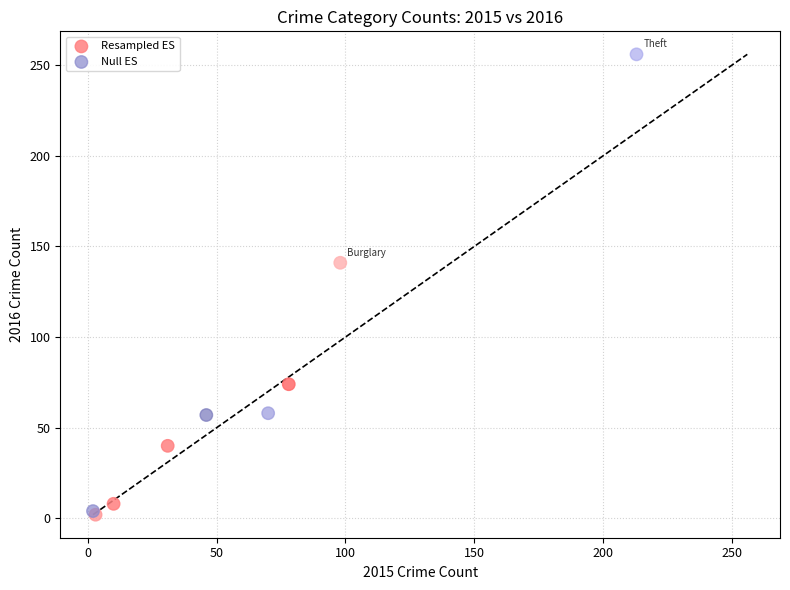

Which series has the widest spread of Y values?

Null ES